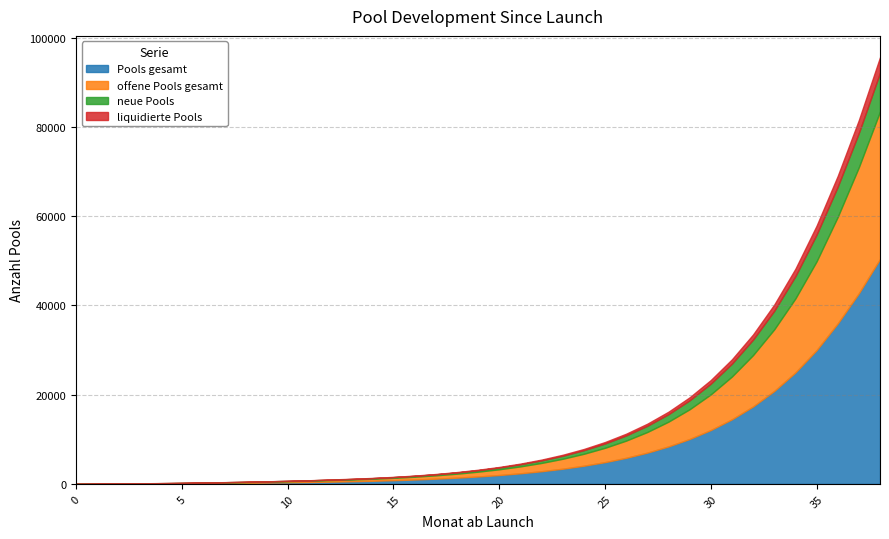

Between which two adjacent categories do offene Pools gesamt and liquidierte Pools first intersect?

0 and 1